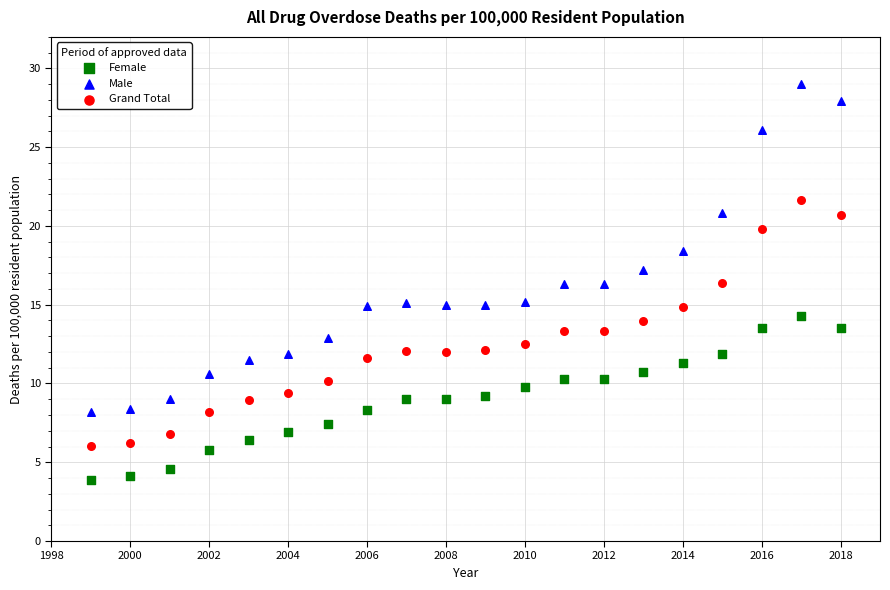

Which series contains the lowest Y value?

Female